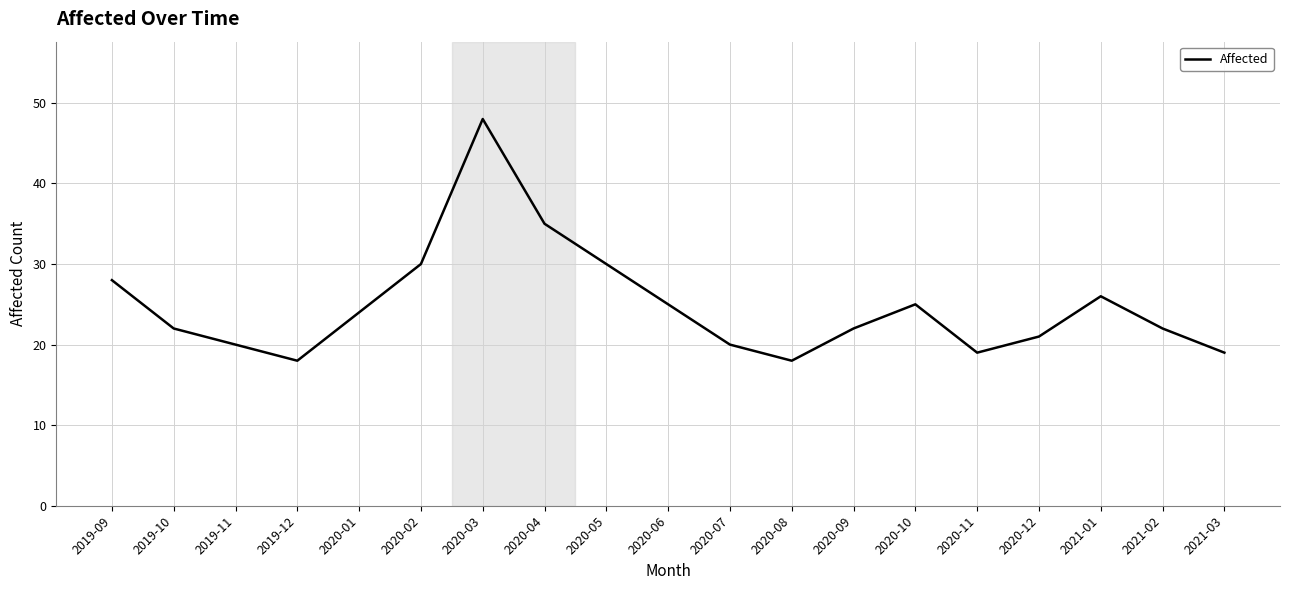

What is the change in value from 2020-12 to 2021-03?

-2